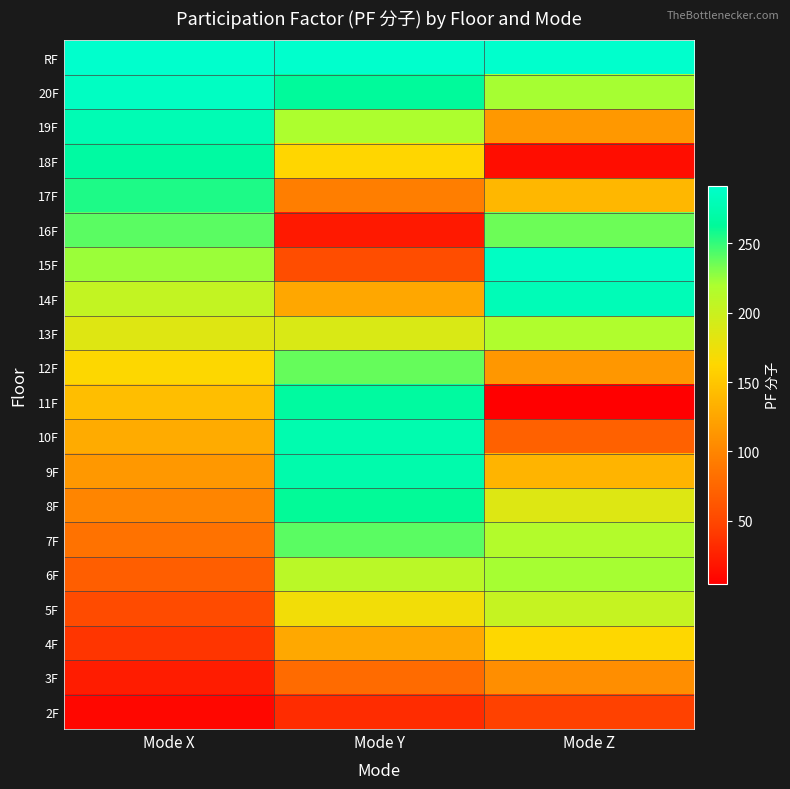

Reading left to right, transcribe all the data shown in this chart.

RF: Mode X=291.6	Mode Y=291.6	Mode Z=291.6
20F: Mode X=285.8	Mode Y=263.2	Mode Z=221.5
19F: Mode X=278.0	Mode Y=219.8	Mode Z=114.8
18F: Mode X=267.7	Mode Y=162.5	Mode Z=13.2
17F: Mode X=255.3	Mode Y=94.6	Mode Z=138.2
16F: Mode X=240.6	Mode Y=20.6	Mode Z=235.8
15F: Mode X=223.8	Mode Y=54.7	Mode Z=286.4
14F: Mode X=205.2	Mode Y=126.1	Mode Z=279.7
13F: Mode X=184.9	Mode Y=188.7	Mode Z=217.3
12F: Mode X=163.7	Mode Y=237.5	Mode Z=114.1
11F: Mode X=144.0	Mode Y=266.5	Mode Z=4.6
10F: Mode X=129.3	Mode Y=275.0	Mode Z=70.8
9F: Mode X=114.6	Mode Y=273.6	Mode Z=135.9
8F: Mode X=99.6	Mode Y=262.0	Mode Z=185.7
7F: Mode X=84.3	Mode Y=240.5	Mode Z=215.1
6F: Mode X=68.8	Mode Y=209.9	Mode Z=221.0
5F: Mode X=53.2	Mode Y=171.5	Mode Z=202.8
4F: Mode X=37.7	Mode Y=126.9	Mode Z=162.9
3F: Mode X=22.7	Mode Y=78.8	Mode Z=106.9
2F: Mode X=9.1	Mode Y=32.5	Mode Z=45.6